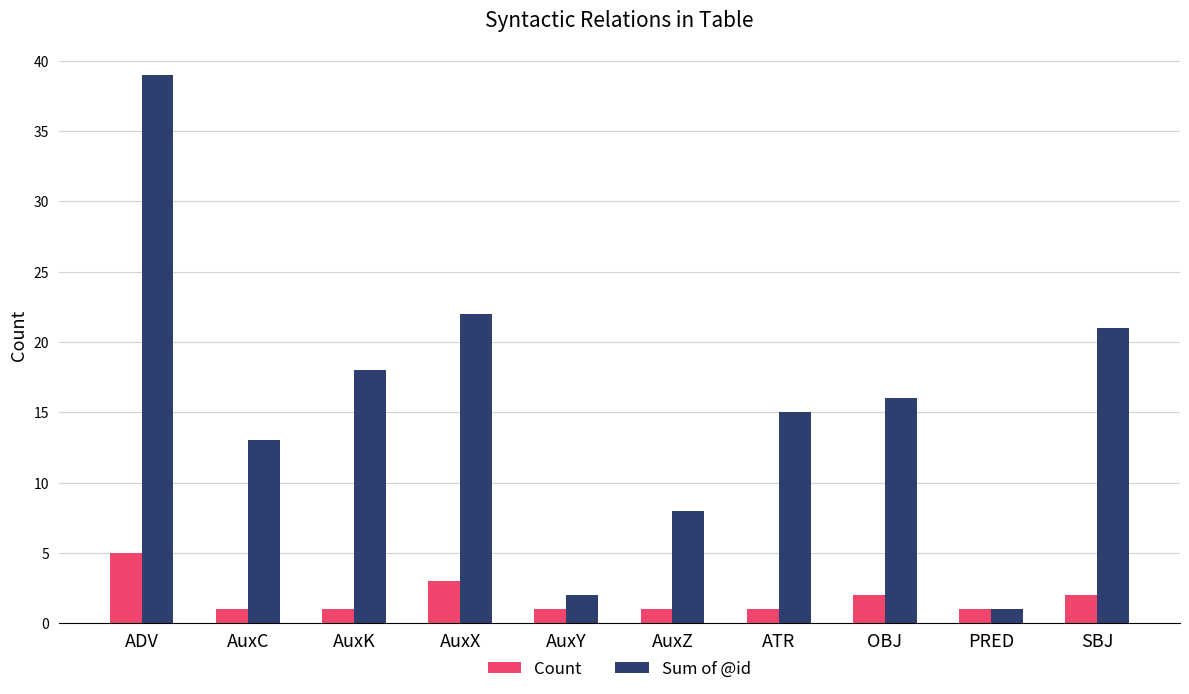

What is the label of the 9th bar from the left?

PRED